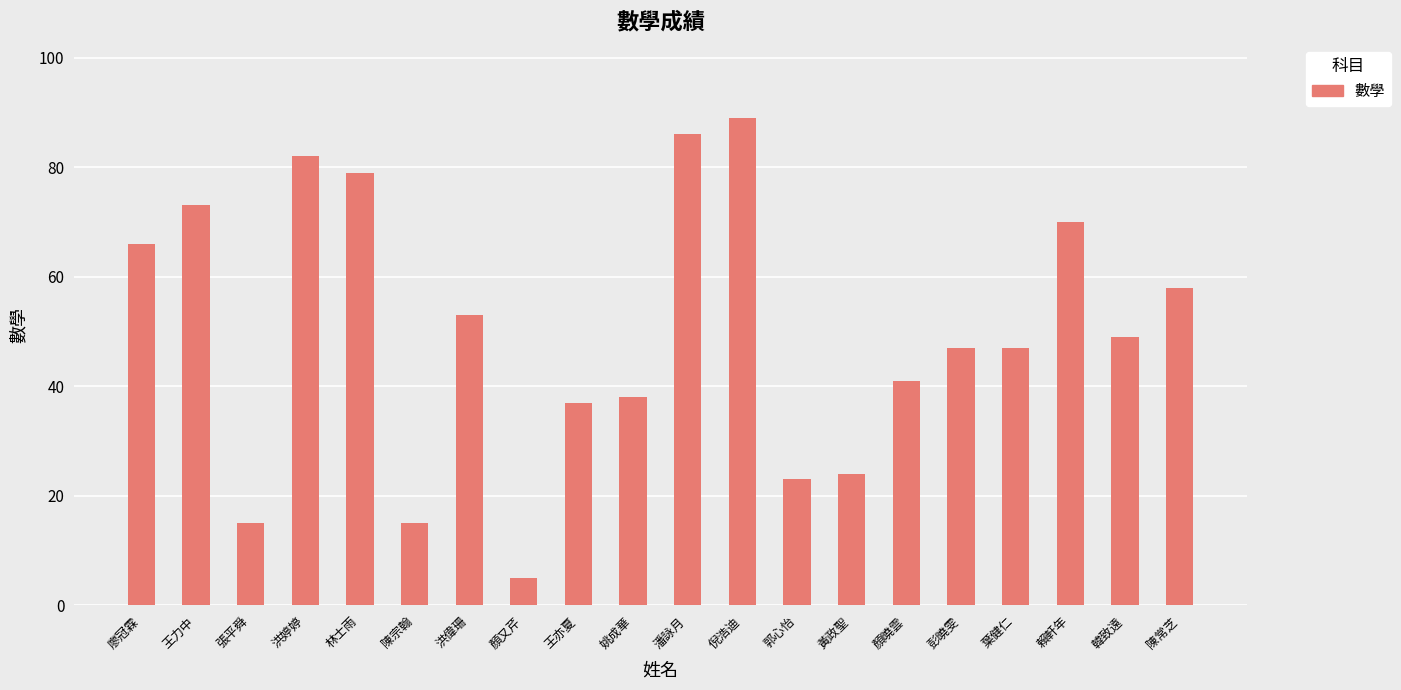

How many series are shown in this chart?

1